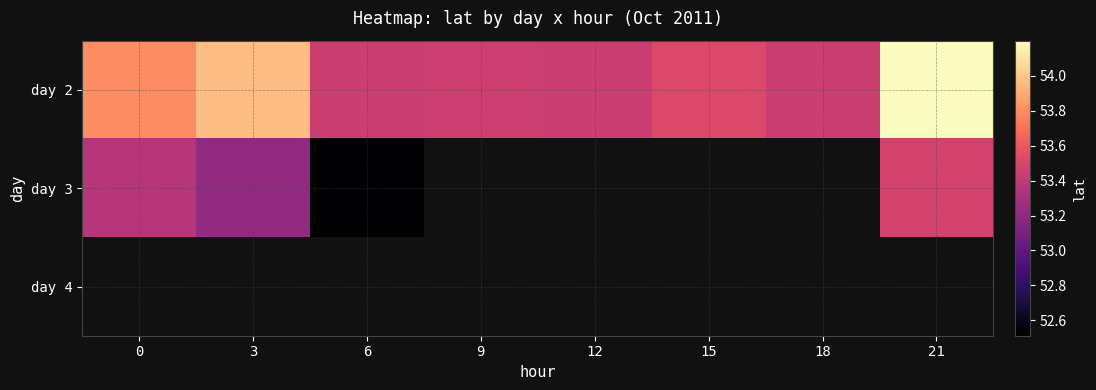

At which label does day 3 reach its peak?

21